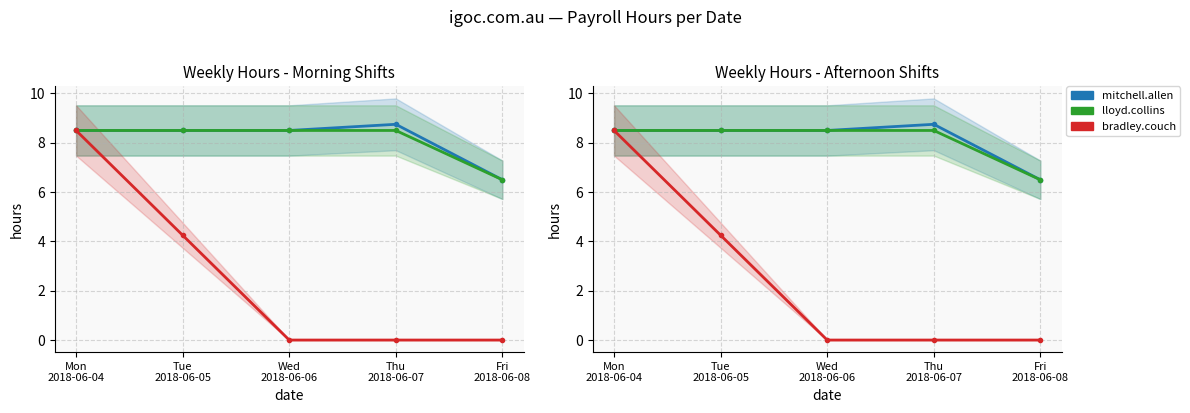

Rank the series at Mon
2018-06-04 from highest to lowest value.

mitchell.allen, lloyd.collins, bradley.couch